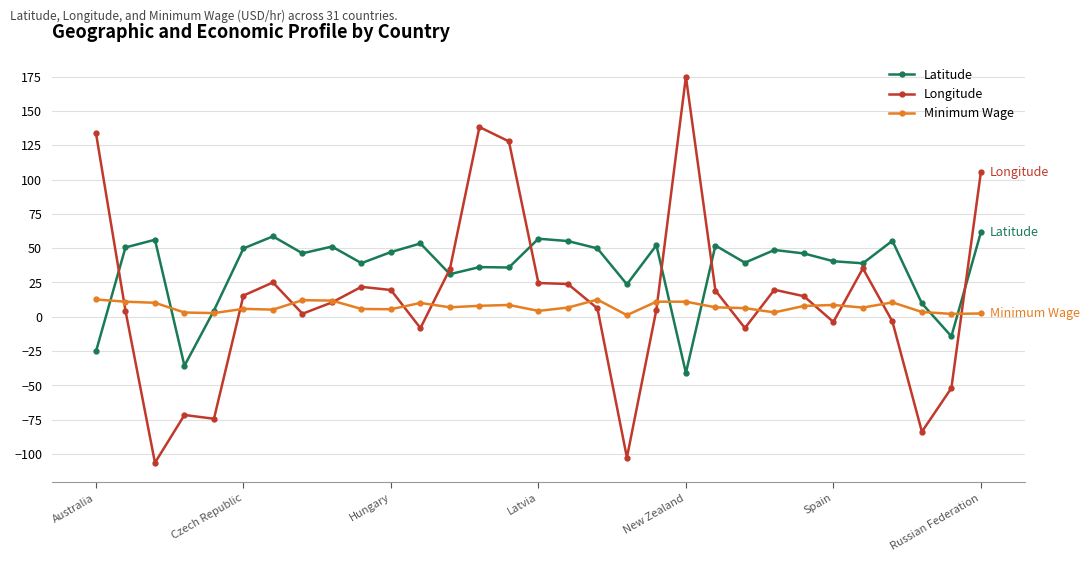

At how many categories does at least one series exceed 77?

5